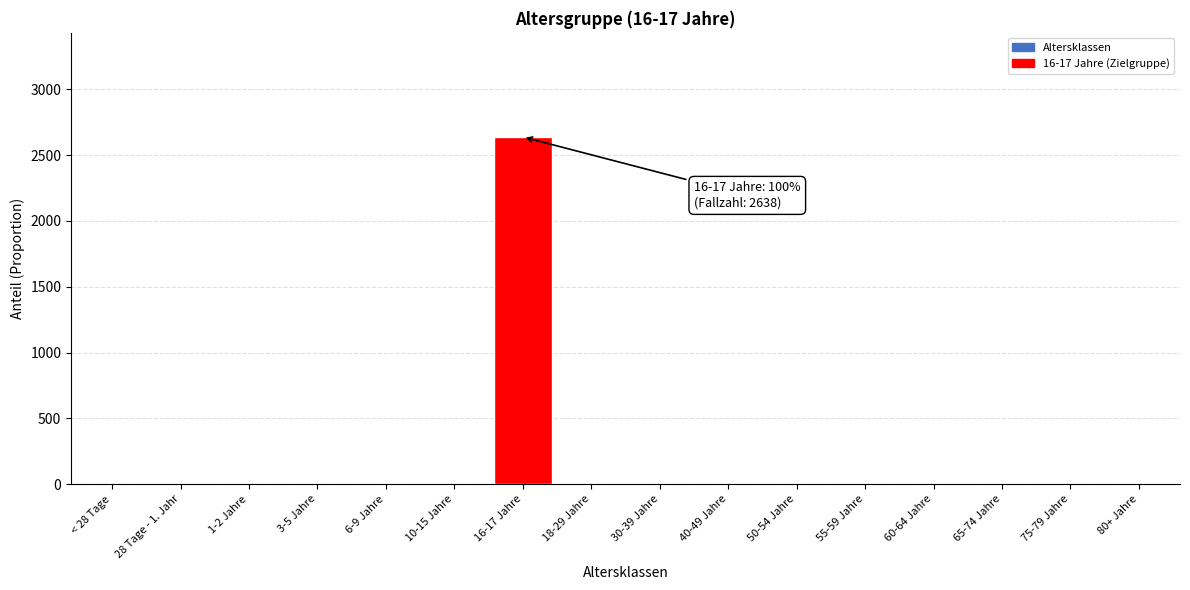

Reading left to right, list all the values displayed in this chart.

< 28 Tage=0	28 Tage - 1. Jahr=0	1-2 Jahre=0	3-5 Jahre=0	6-9 Jahre=0	10-15 Jahre=0	16-17 Jahre=2638	18-29 Jahre=0	30-39 Jahre=0	40-49 Jahre=0	50-54 Jahre=0	55-59 Jahre=0	60-64 Jahre=0	65-74 Jahre=0	75-79 Jahre=0	80+ Jahre=0